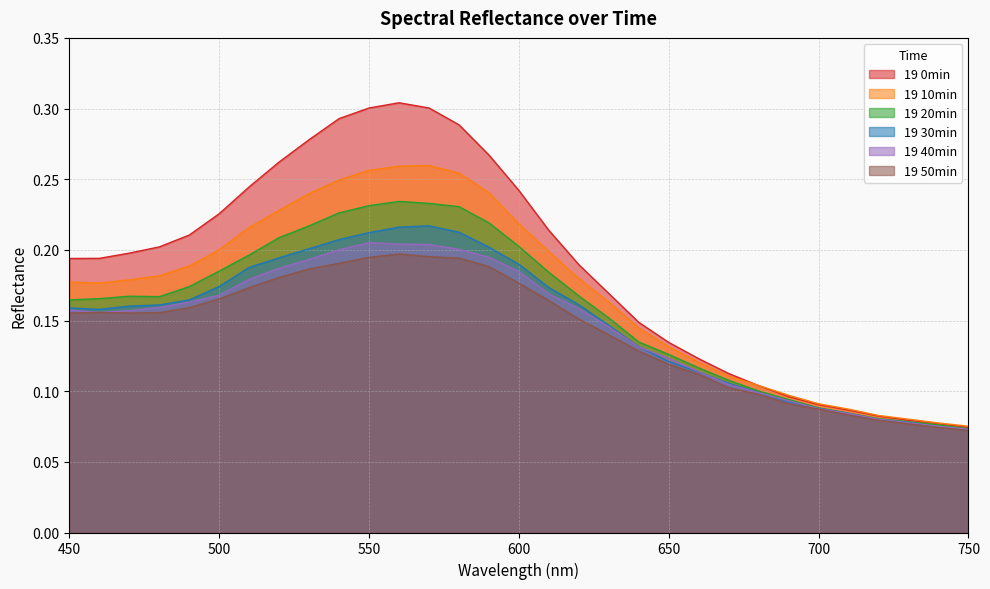

How many interior local peaks does the 19 30min series have?

1